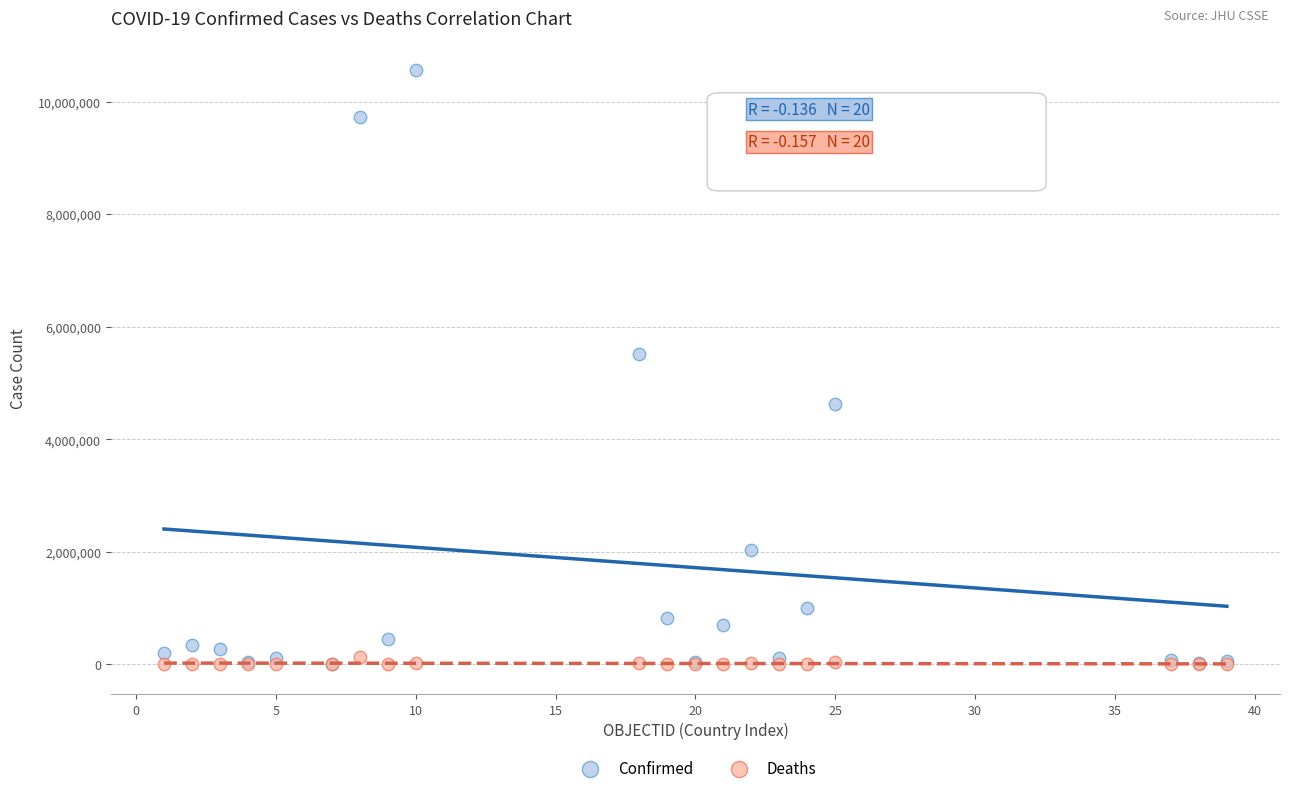

In the Confirmed series, what Y value is closest to 5282209?

5510919